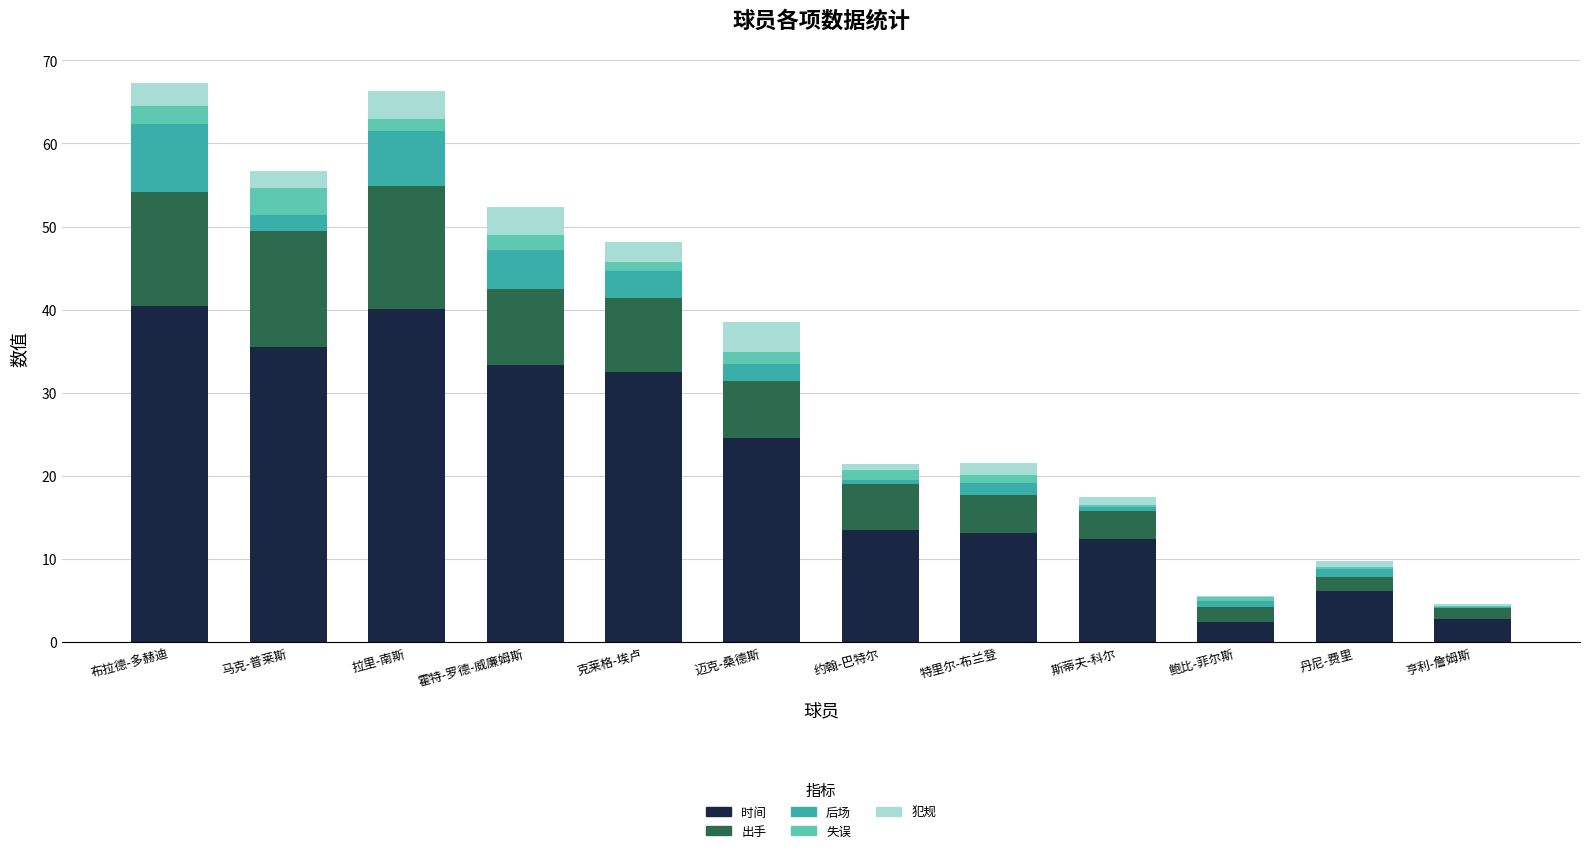

What is the maximum value for 时间?

40.4